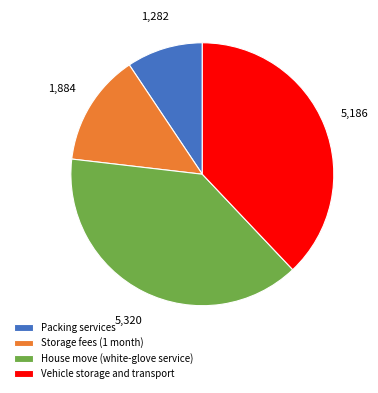

Which has a higher value, House move (white-glove service) or Storage fees (1 month)?

House move (white-glove service)